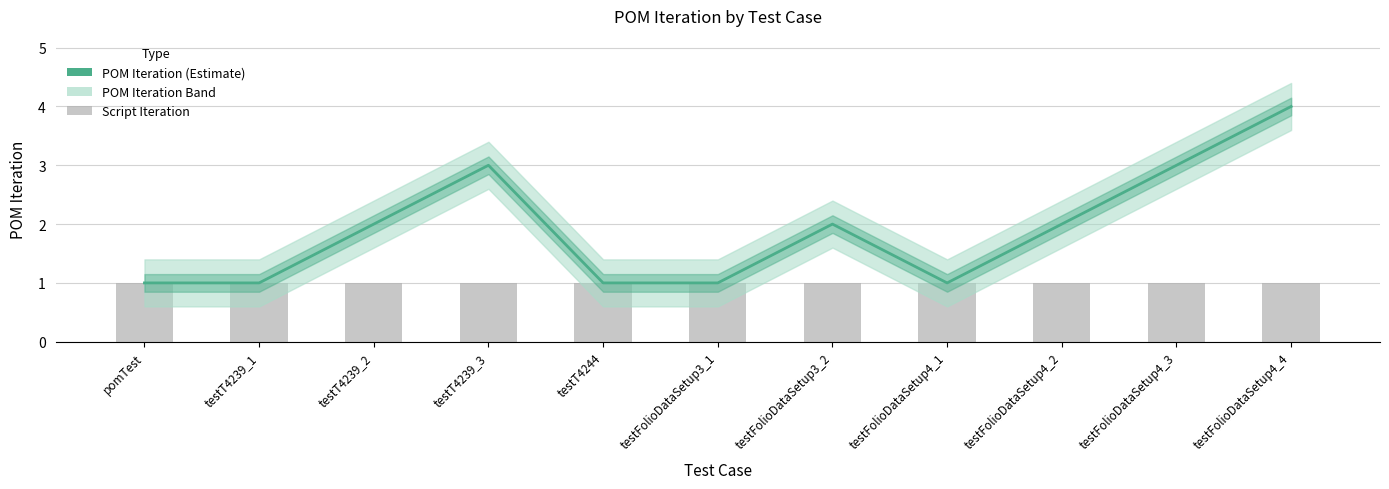

Are the bars grouped side by side (vs. stacked)?

Yes